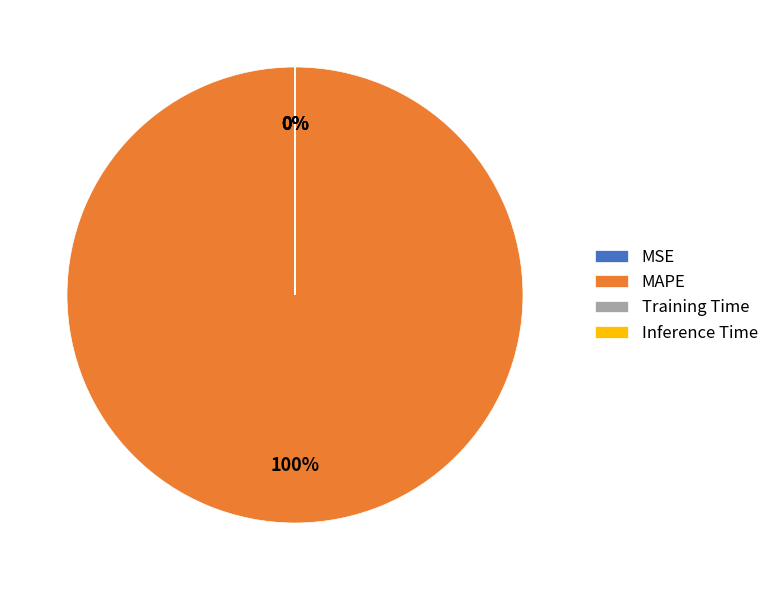

Is there any slice that represents more than half of the pie?

Yes